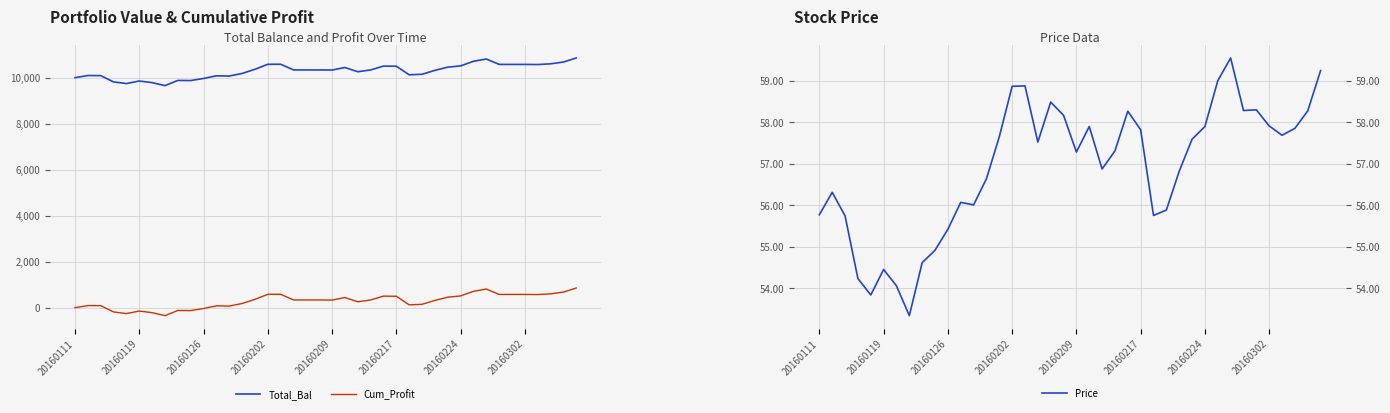

True or false: Cum_Profit and Total_Bal cross at least once.

False